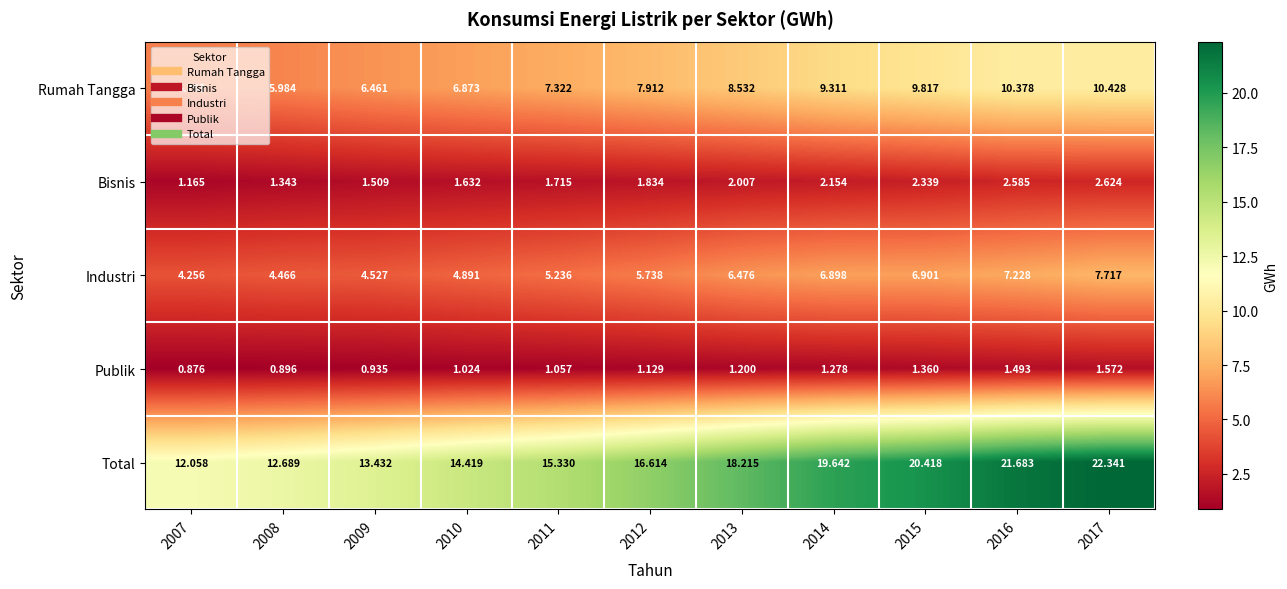

What is the spread (max minus min) of values at 2008?

11.8